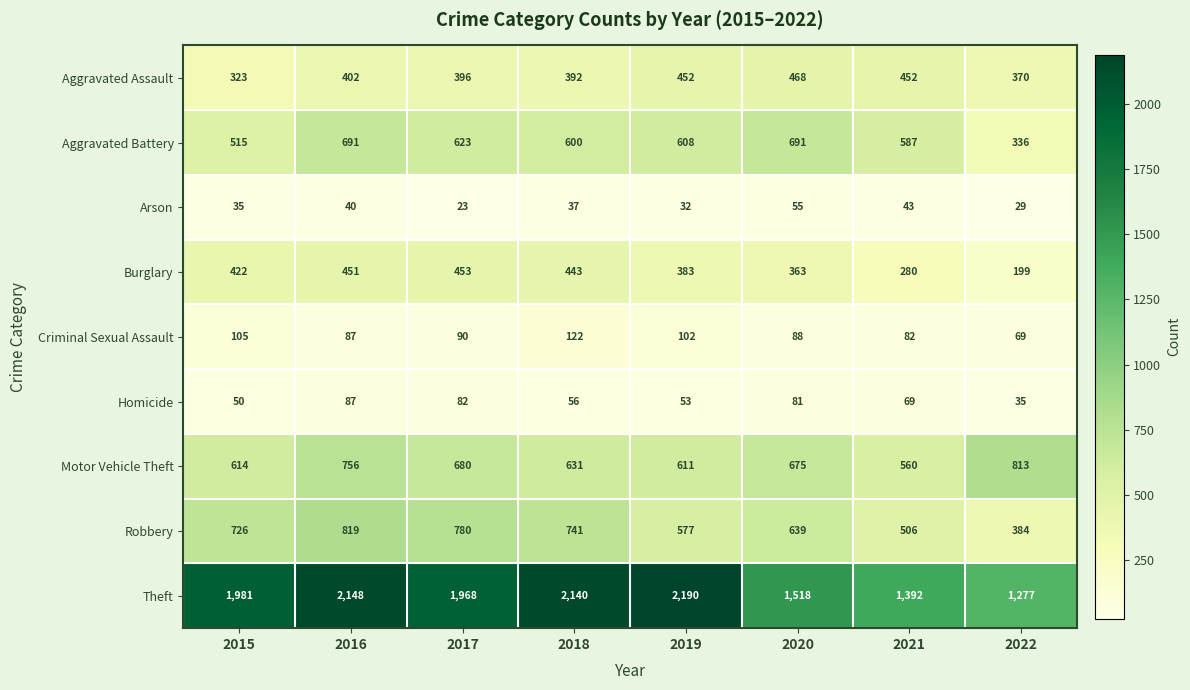

What is the difference between the second highest and second lowest values in the Homicide series?

32